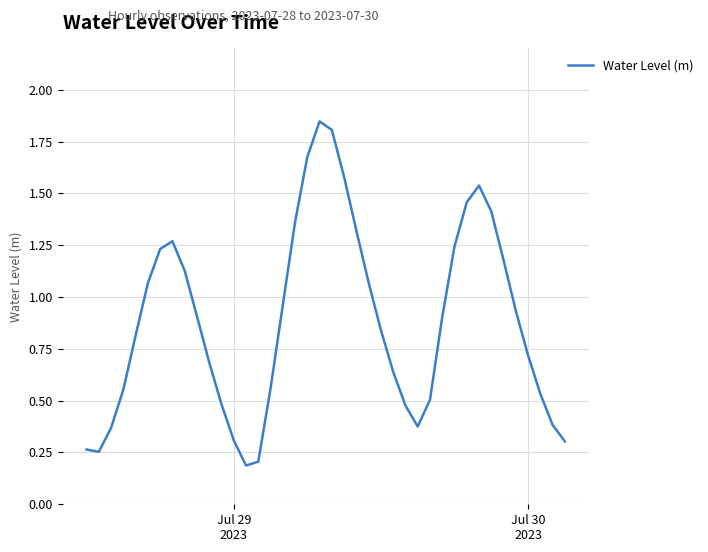

Reading right to left, list all the values displayed in this chart.

0.3	0.4	0.5	0.7	0.9	1.2	1.4	1.5	1.5	1.2	0.9	0.5	0.4	0.5	0.6	0.8	1.1	1.3	1.6	1.8	1.8	1.7	1.4	1.0	0.6	0.2	0.2	0.3	0.5	0.7	0.9	1.1	1.3	1.2	1.1	0.8	0.6	0.4	0.3	0.3